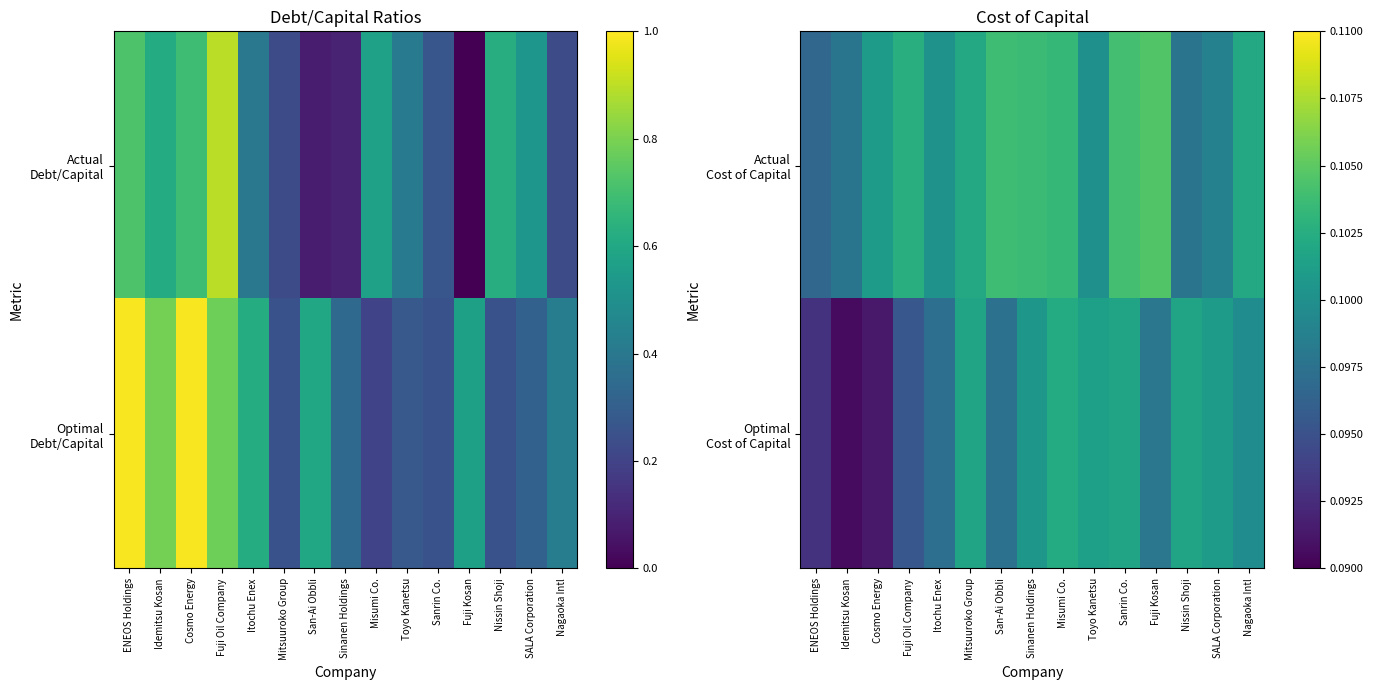

What is the sum of all Optimal Cost of Capital values?

1.5